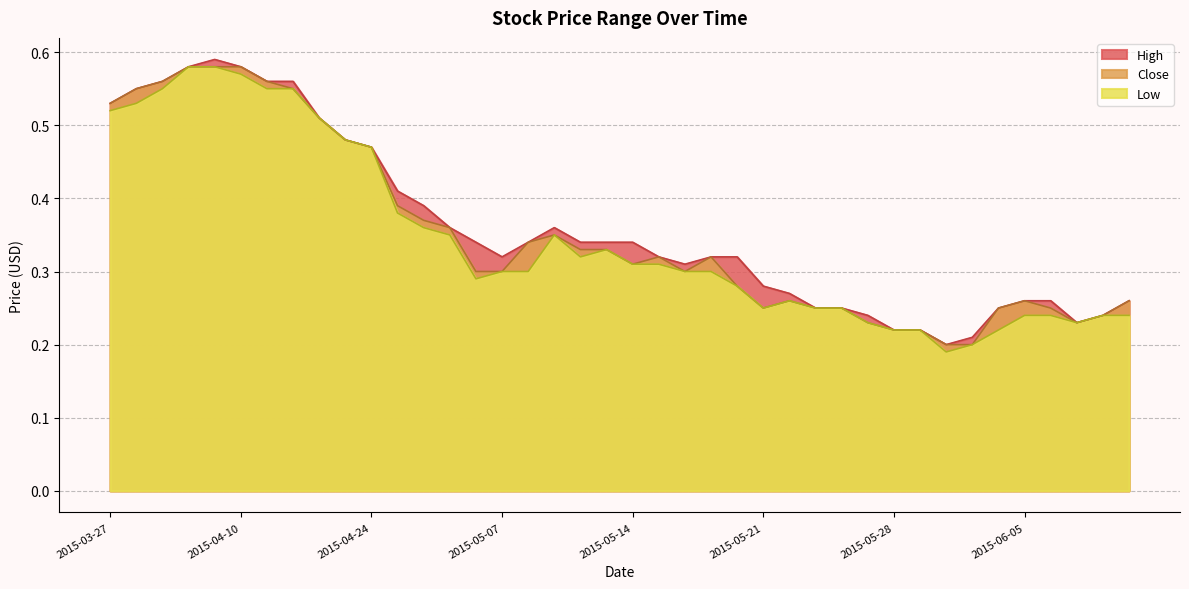

How many lines are shown in the chart?

3